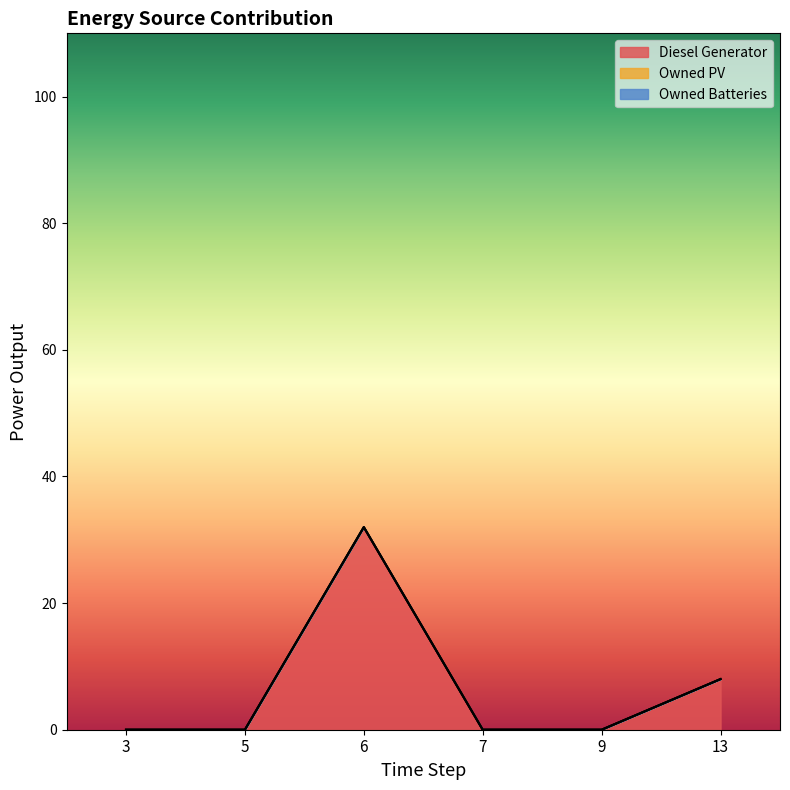

Between 5 and 7, which is larger?

5